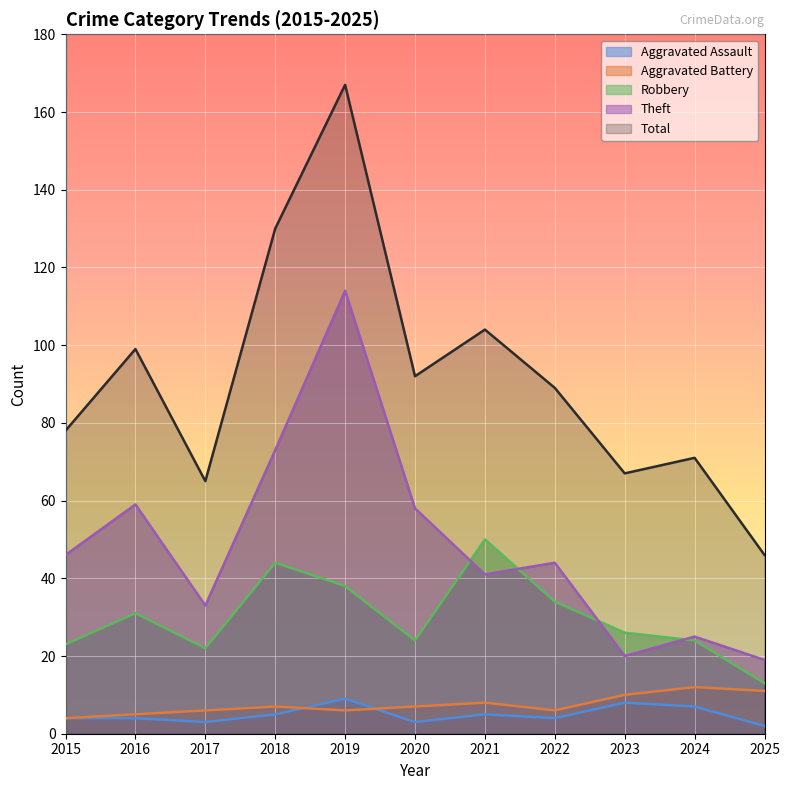

At which label does Theft first exceed 44?

2015